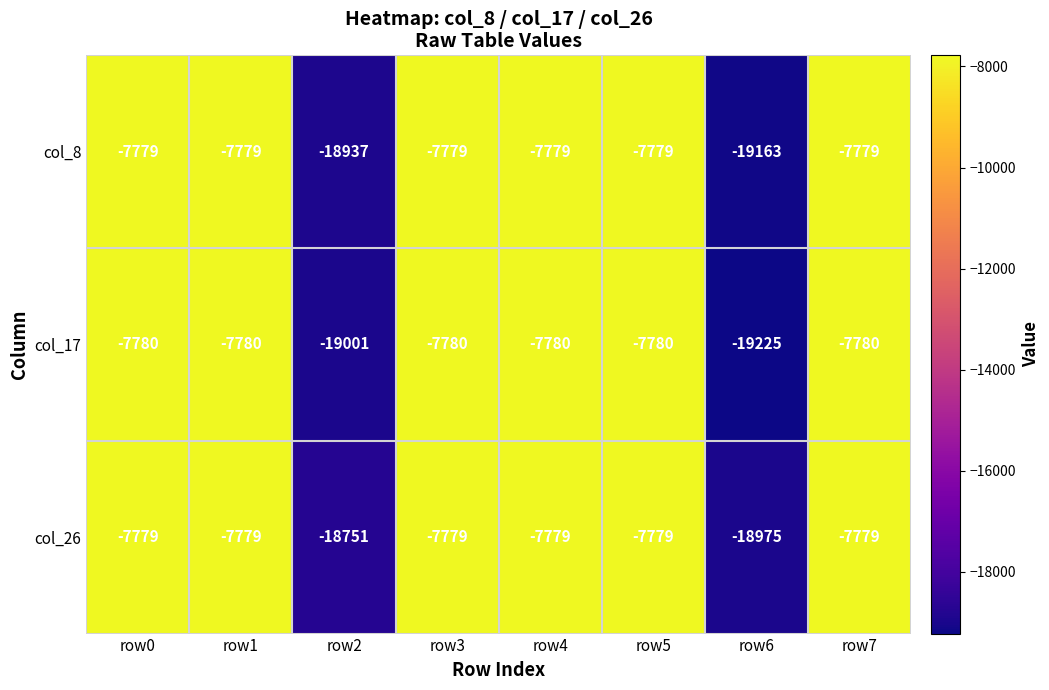

Reading right to left, list all the values displayed in this chart.

col_8: -7779	-19163	-7779	-7779	-7779	-18937	-7779	-7779
col_17: -7780	-19225	-7780	-7780	-7780	-19001	-7780	-7780
col_26: -7779	-18975	-7779	-7779	-7779	-18751	-7779	-7779